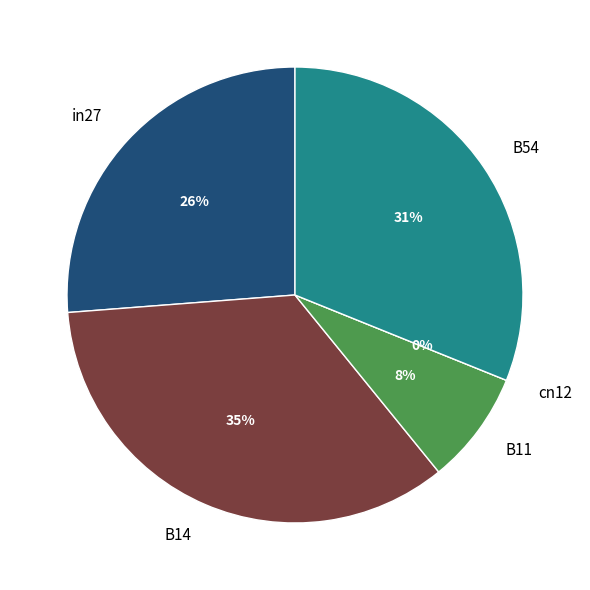

To the nearest percent, what is the average slice percentage?

20%